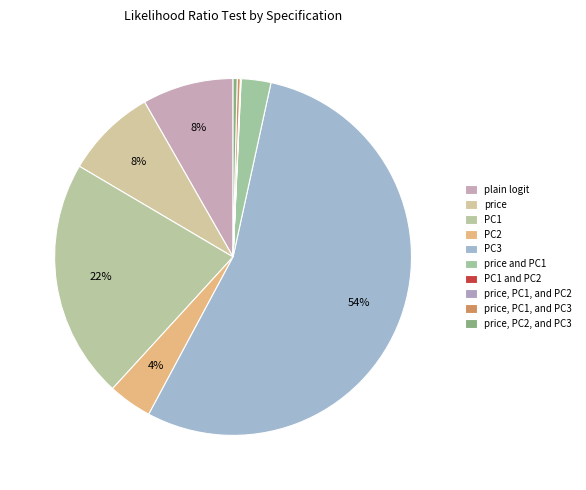

What percentage is the price slice, to the nearest percent?

8%